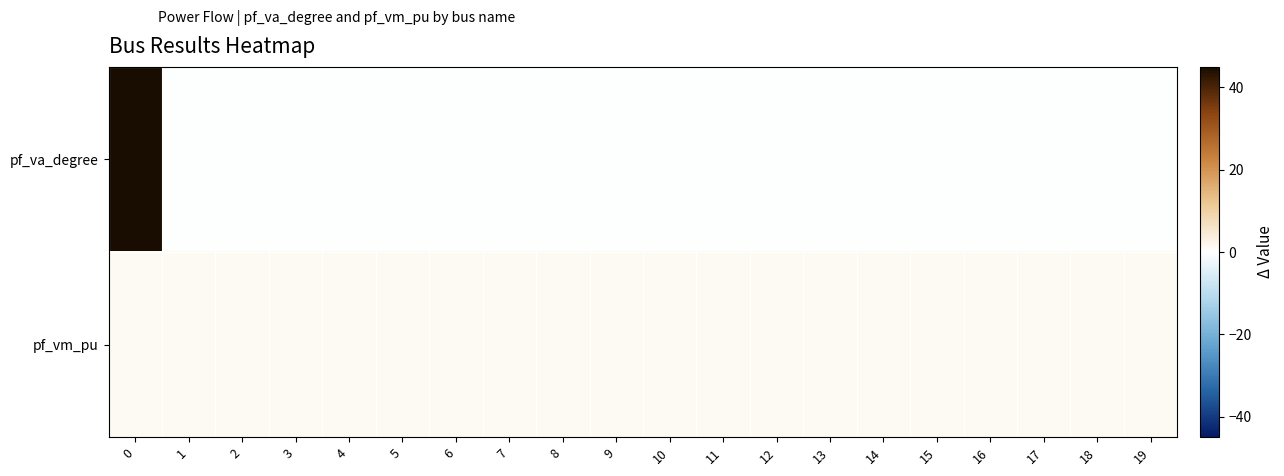

Rank the series by their average value, from highest to lowest.

pf_va_degree, pf_vm_pu